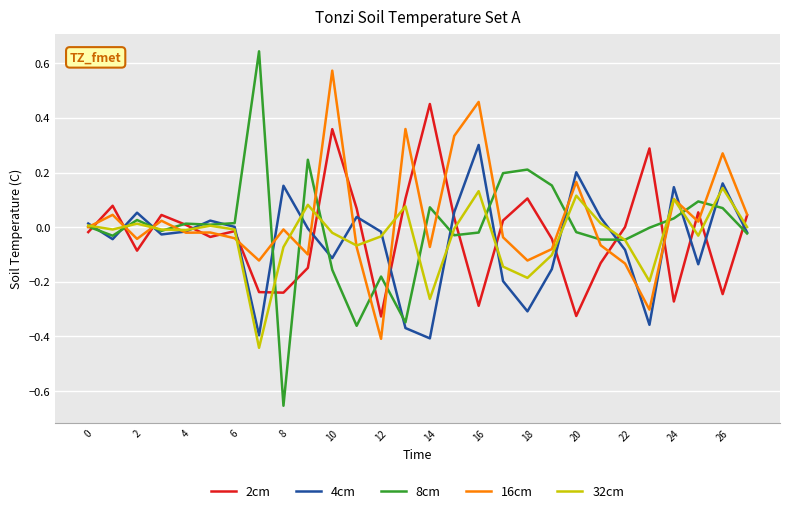

Which series has the largest range (max minus min)?

8cm